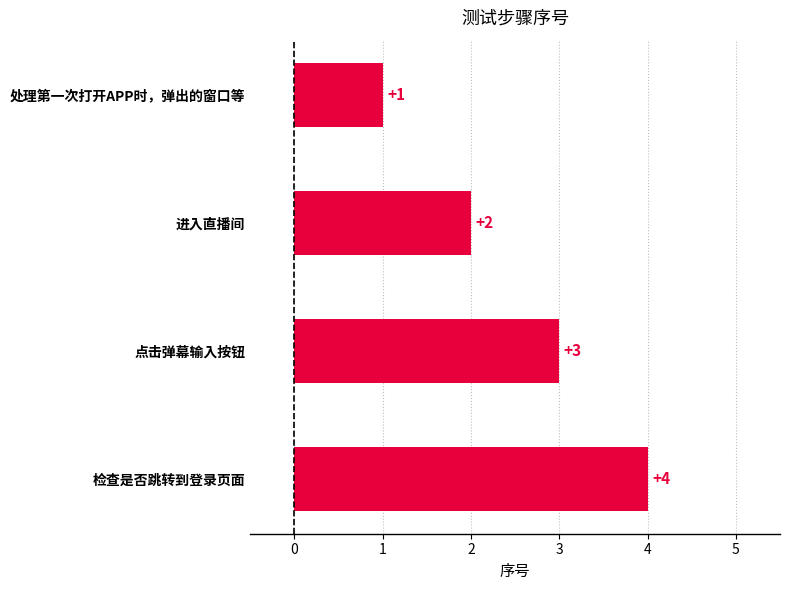

The chart shows a value of 1 at 检查是否跳转到登录页面. True or false?

False